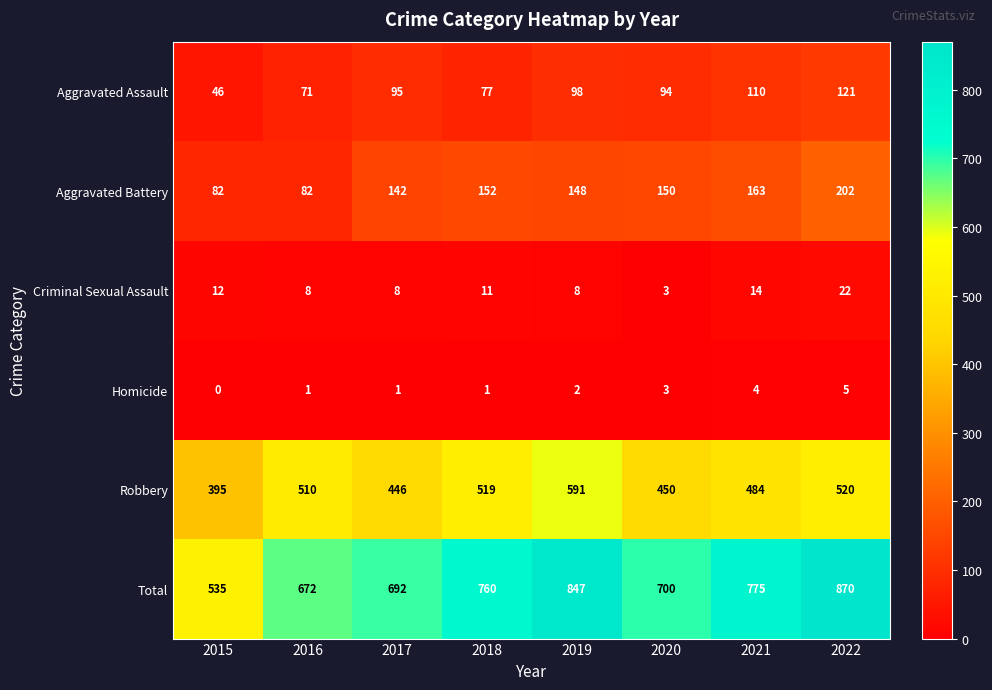

Between 2016 and 2018, which series saw the biggest shift?

Total